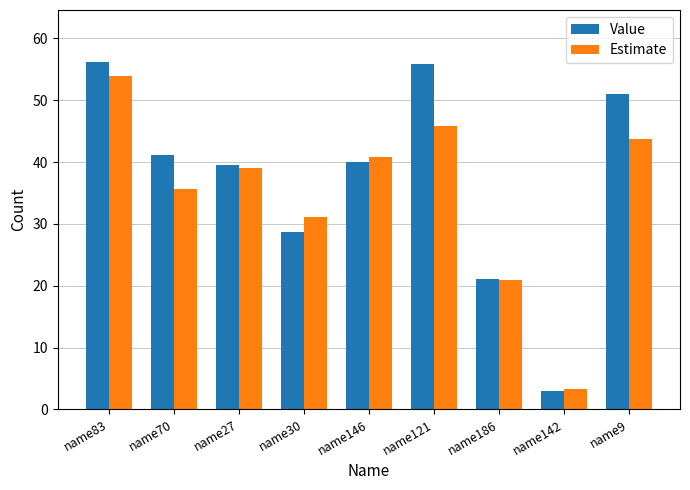

What is the minimum value for Estimate?

3.3